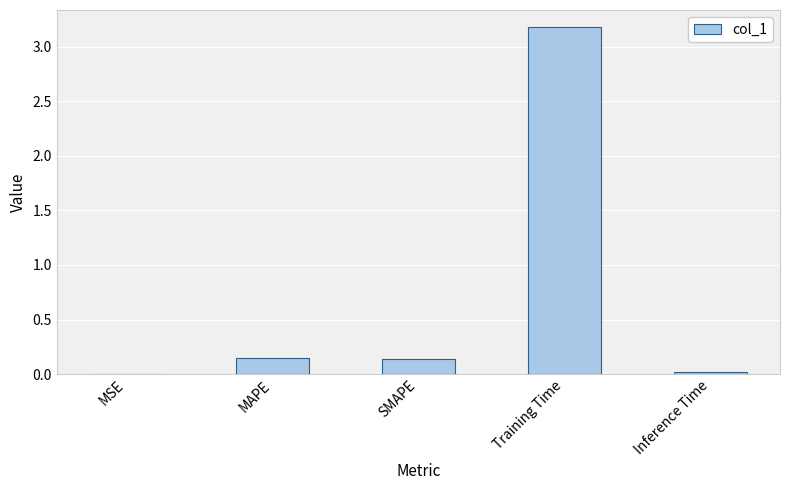

Between Training Time and MAPE, which is larger?

Training Time